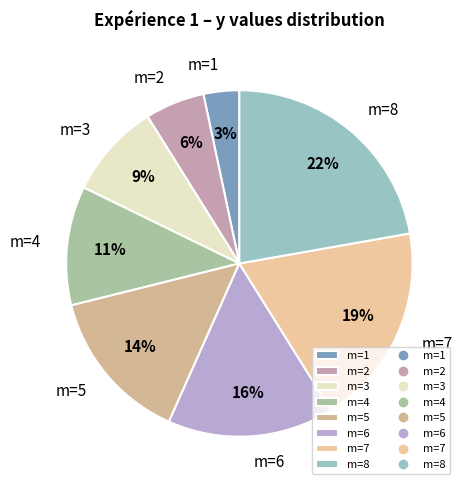

What percentage is the m=3 slice, to the nearest percent?

9%